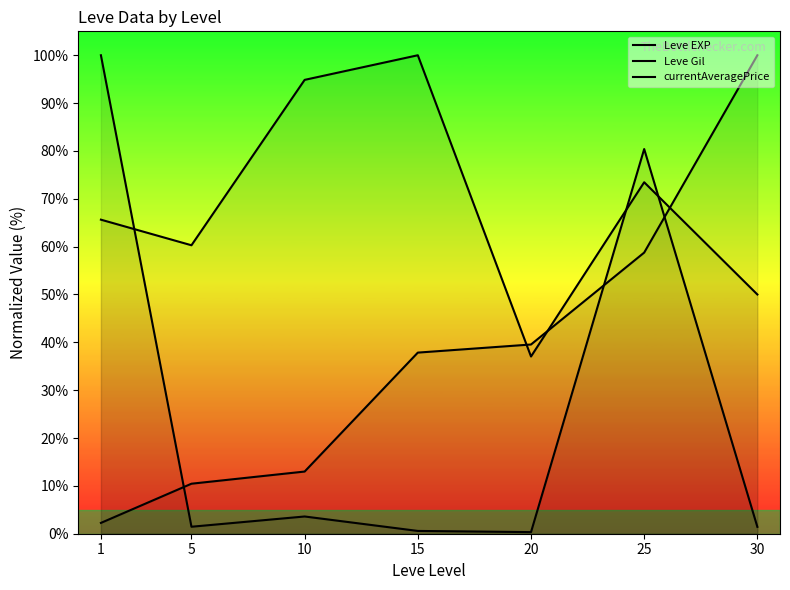

At which label is Leve Gil closest to 68?

1